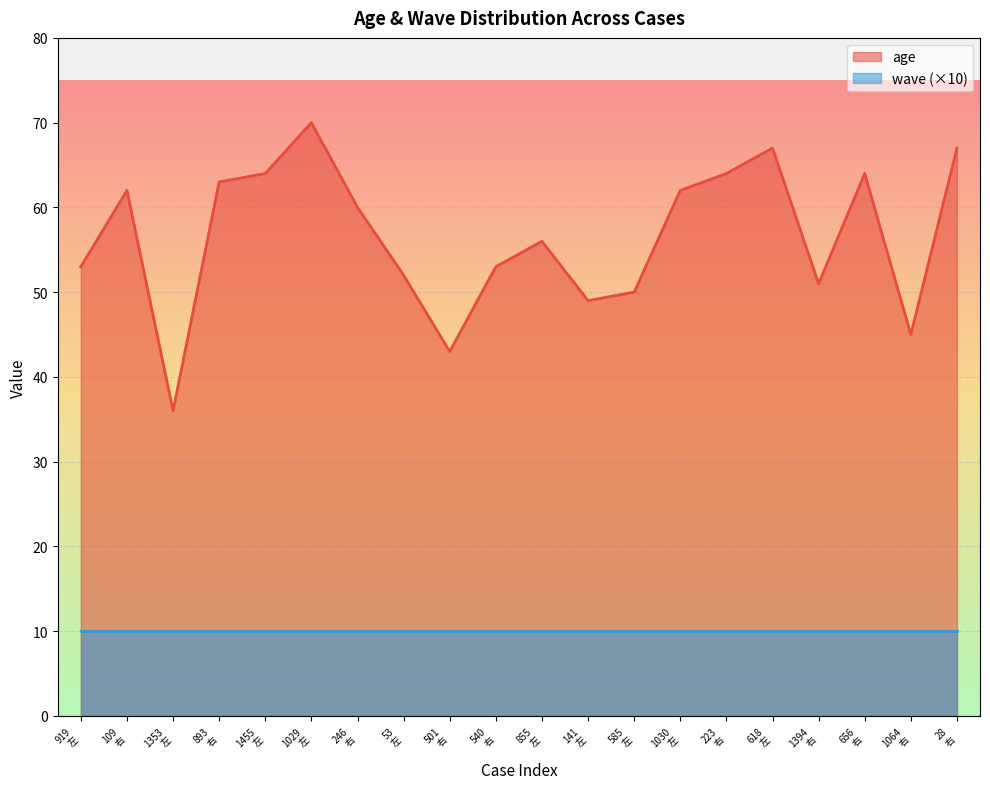

What is the minimum value shown in the chart?

10